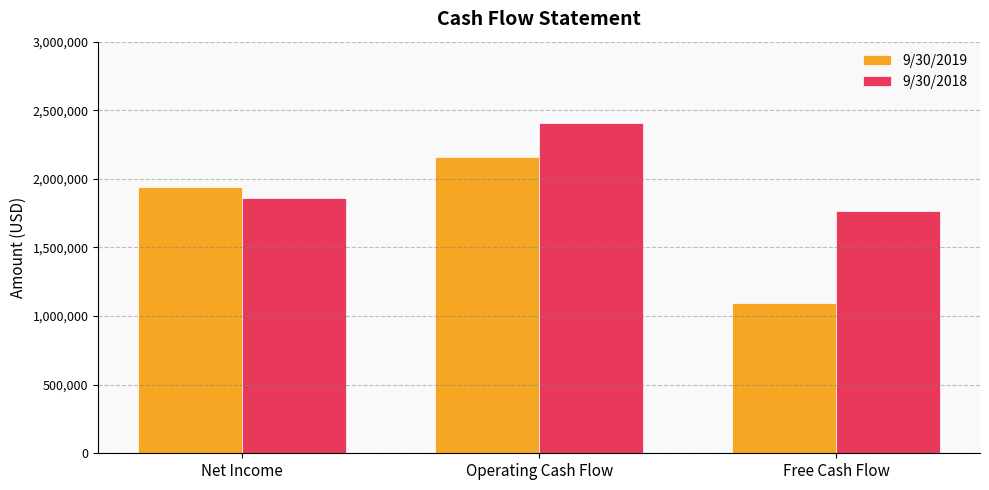

Does the chart contain any negative values?

No